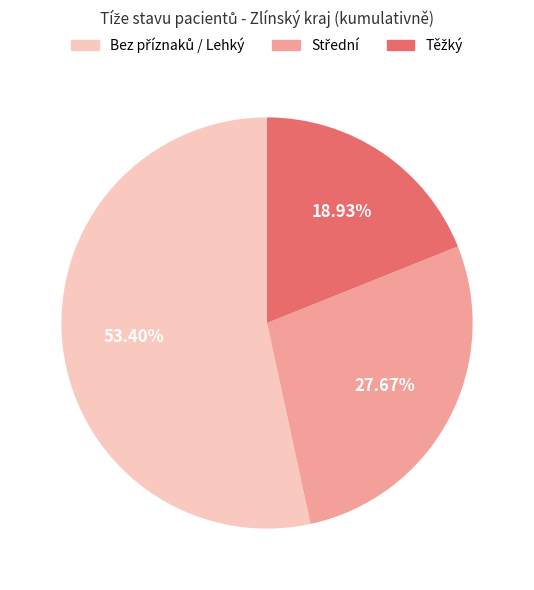

How many slices are in this pie chart?

3